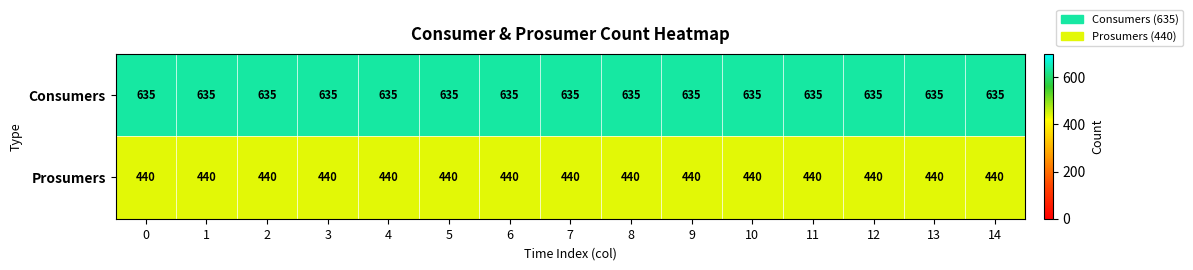

At how many categories does at least one series exceed 573?

15